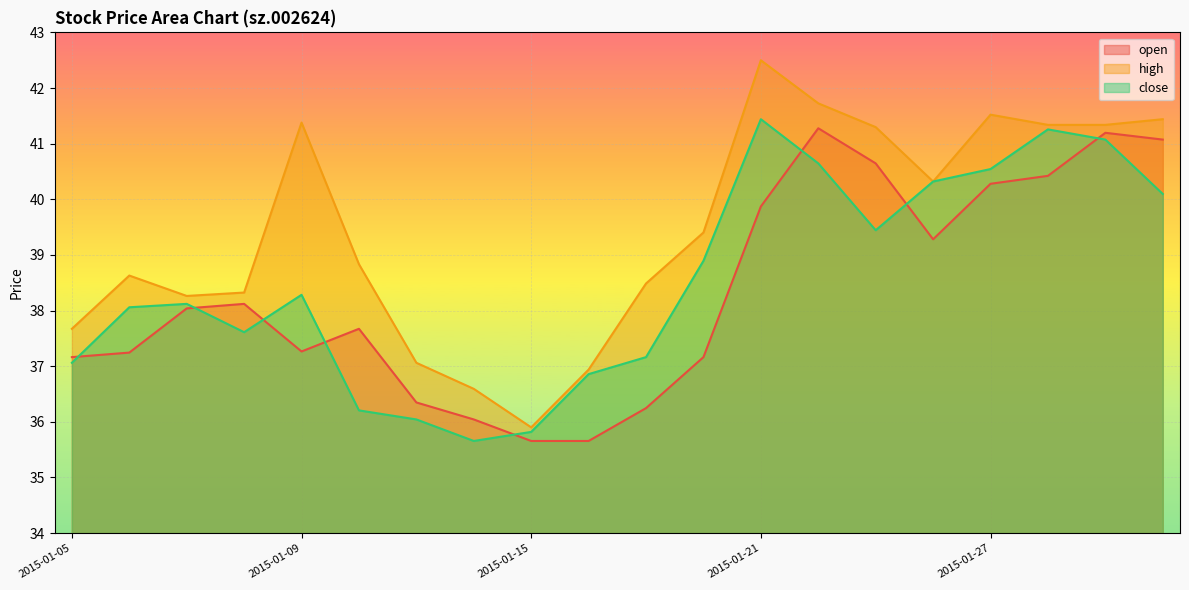

What is the difference between the open values at 2015-01-05 and 2015-01-16?

1.5